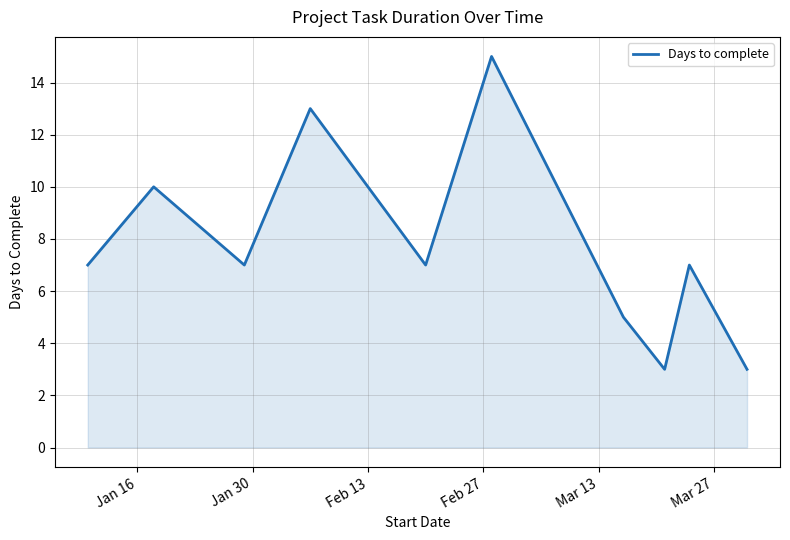

True or false: the data has more than 0 interior local peaks.

True